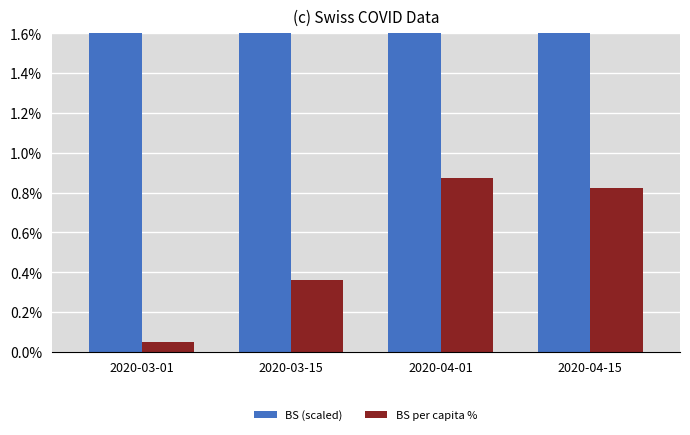

Count the number of categories in the chart.

4